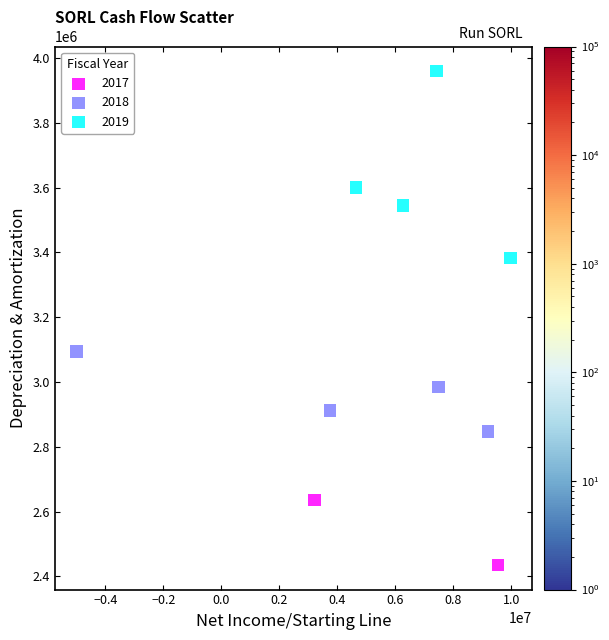

What are all the series names shown in the legend?

2017, 2018, 2019